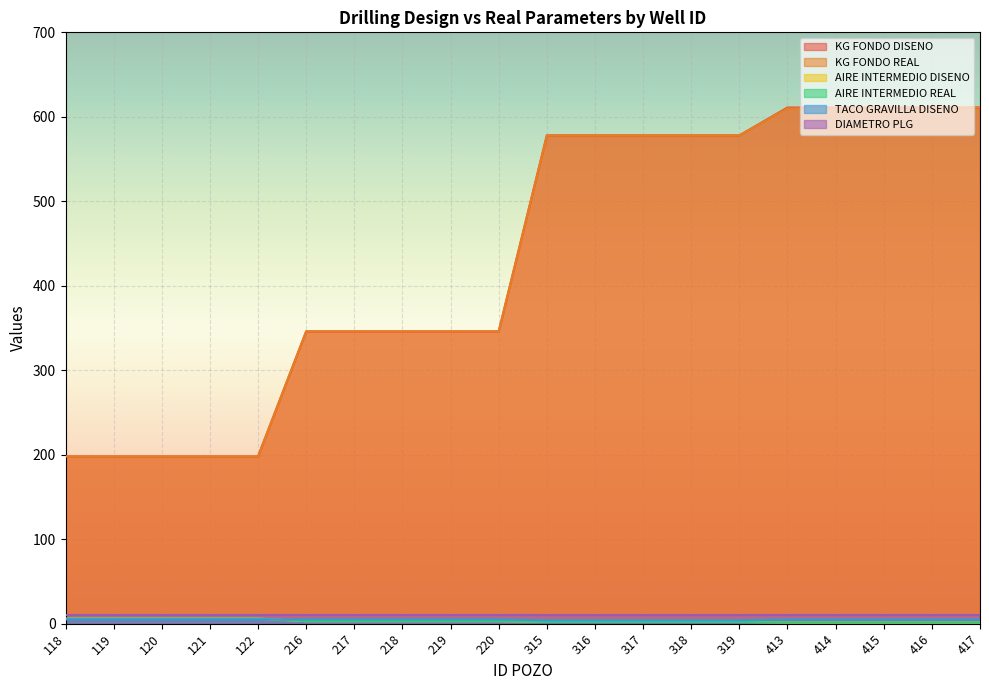

What is the minimum value shown in the chart?

1.5